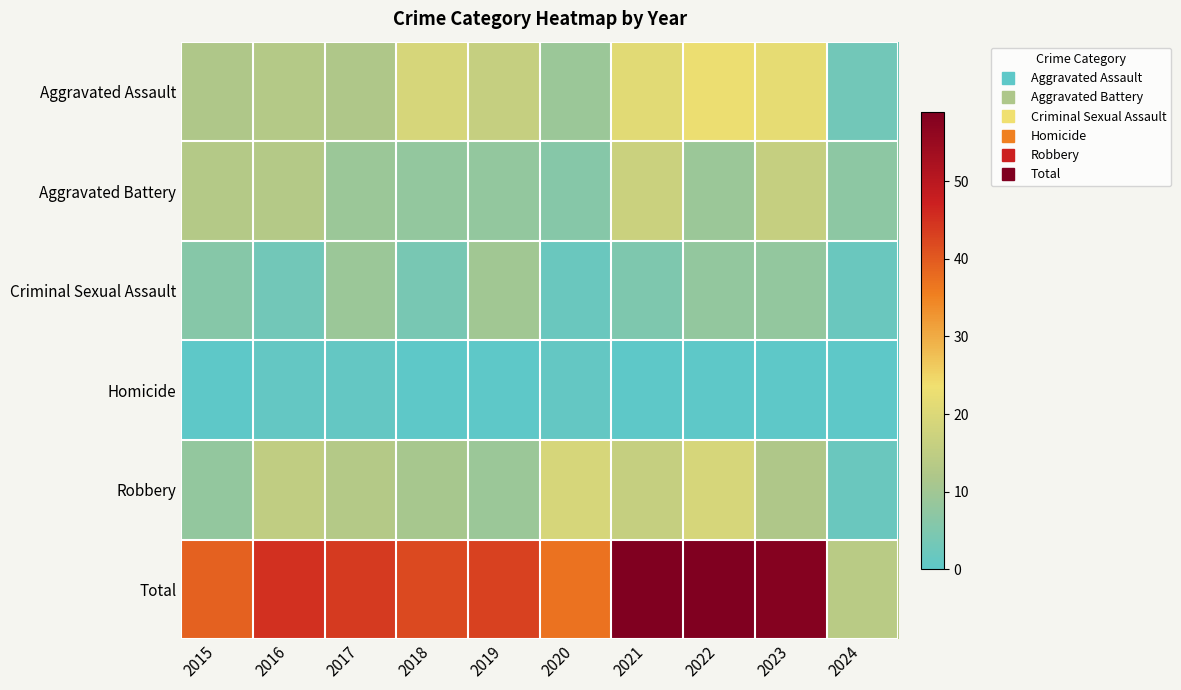

Between 2016 and 2024, which is larger?

2016